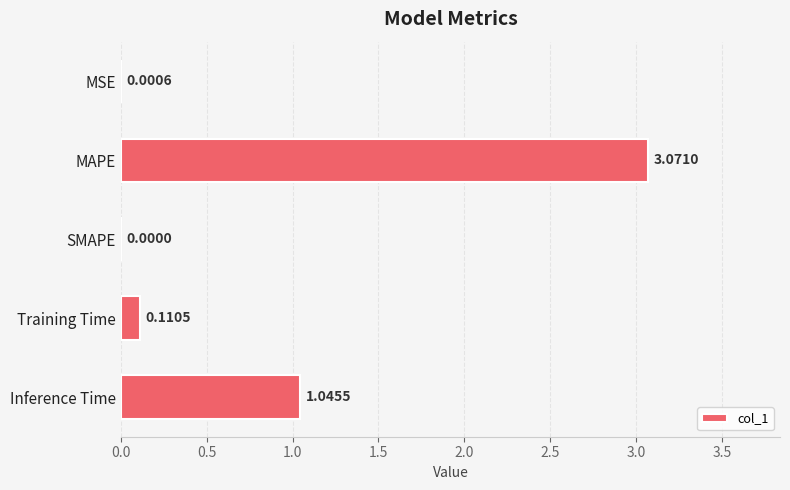

Between Training Time and SMAPE, which is larger?

Training Time